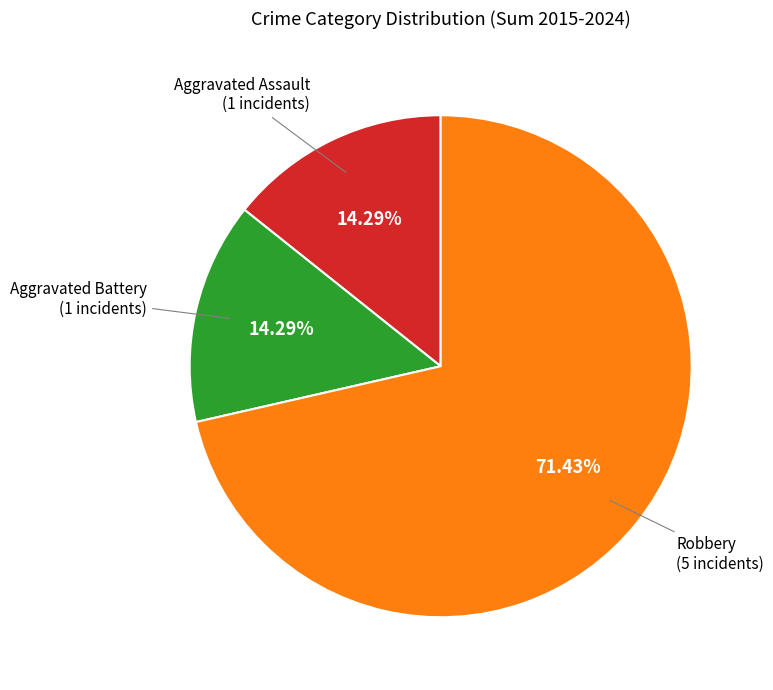

Does any single category account for the majority?

Yes